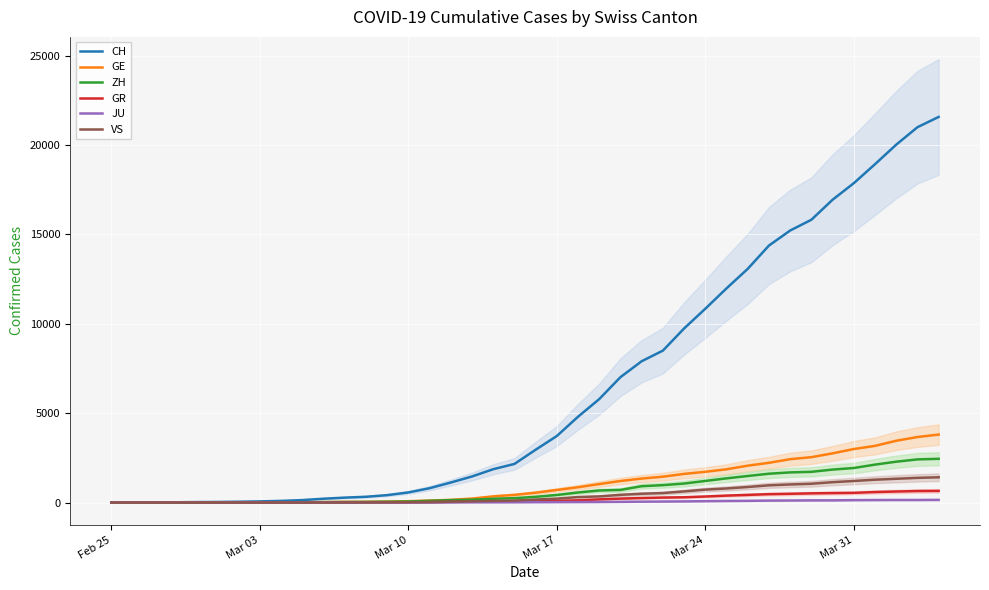

What is the sum of all GR values?

8233